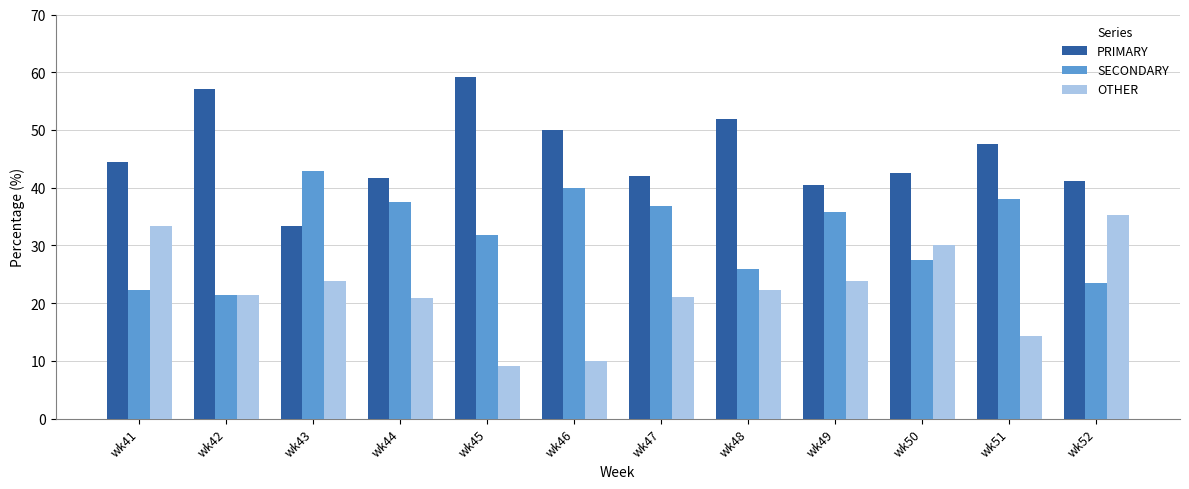

Are the bars grouped side by side (vs. stacked)?

Yes